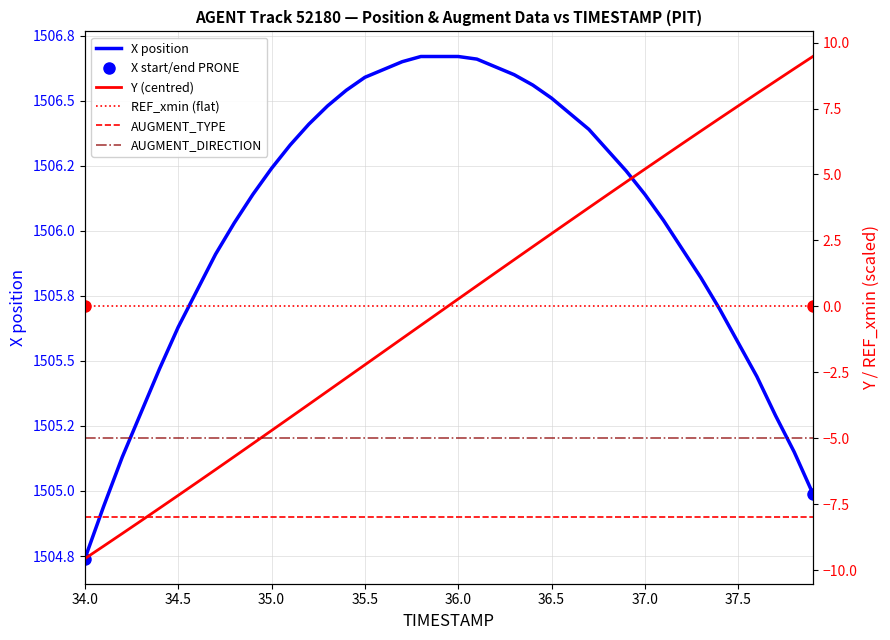

True or false: AUGMENT_DIRECTION has more than 2 points higher than both neighbors.

False